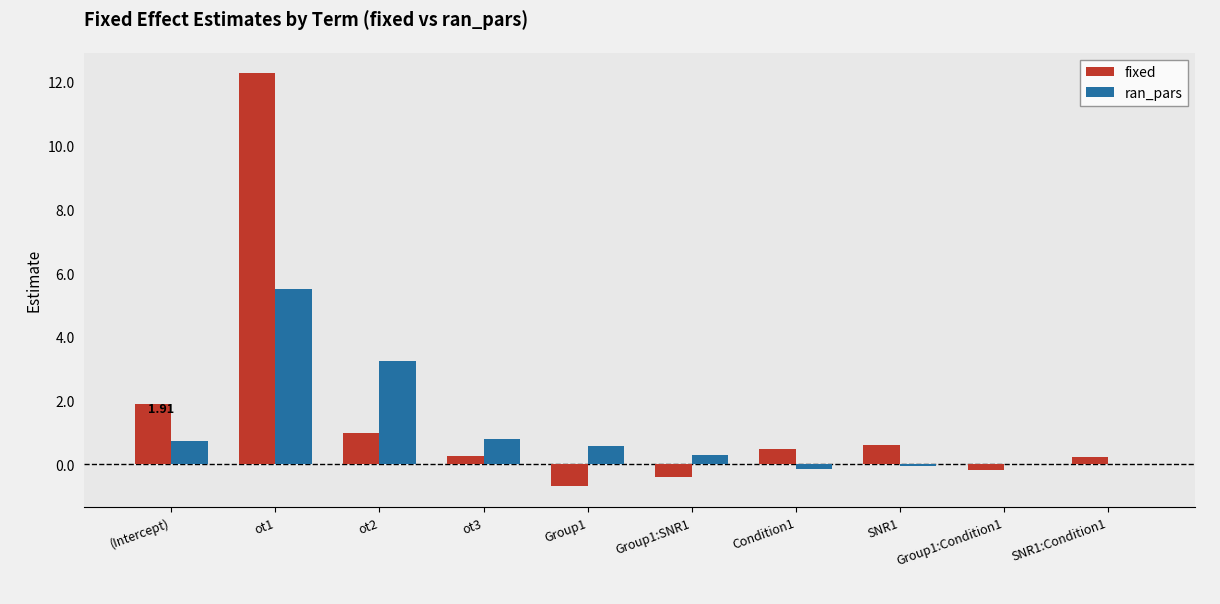

At which category is the sum across all series the highest?

ot1